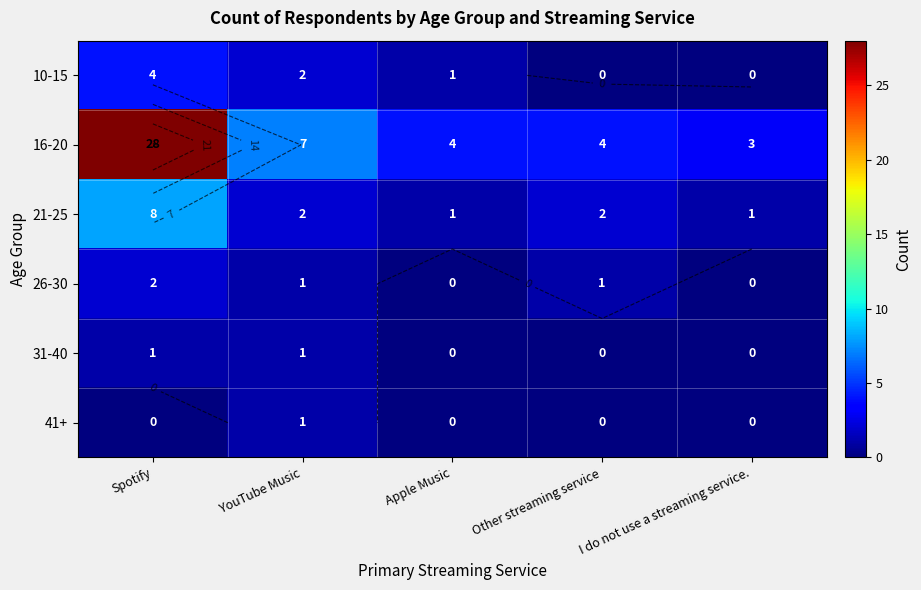

What is the average value of the 16-20 series?

9